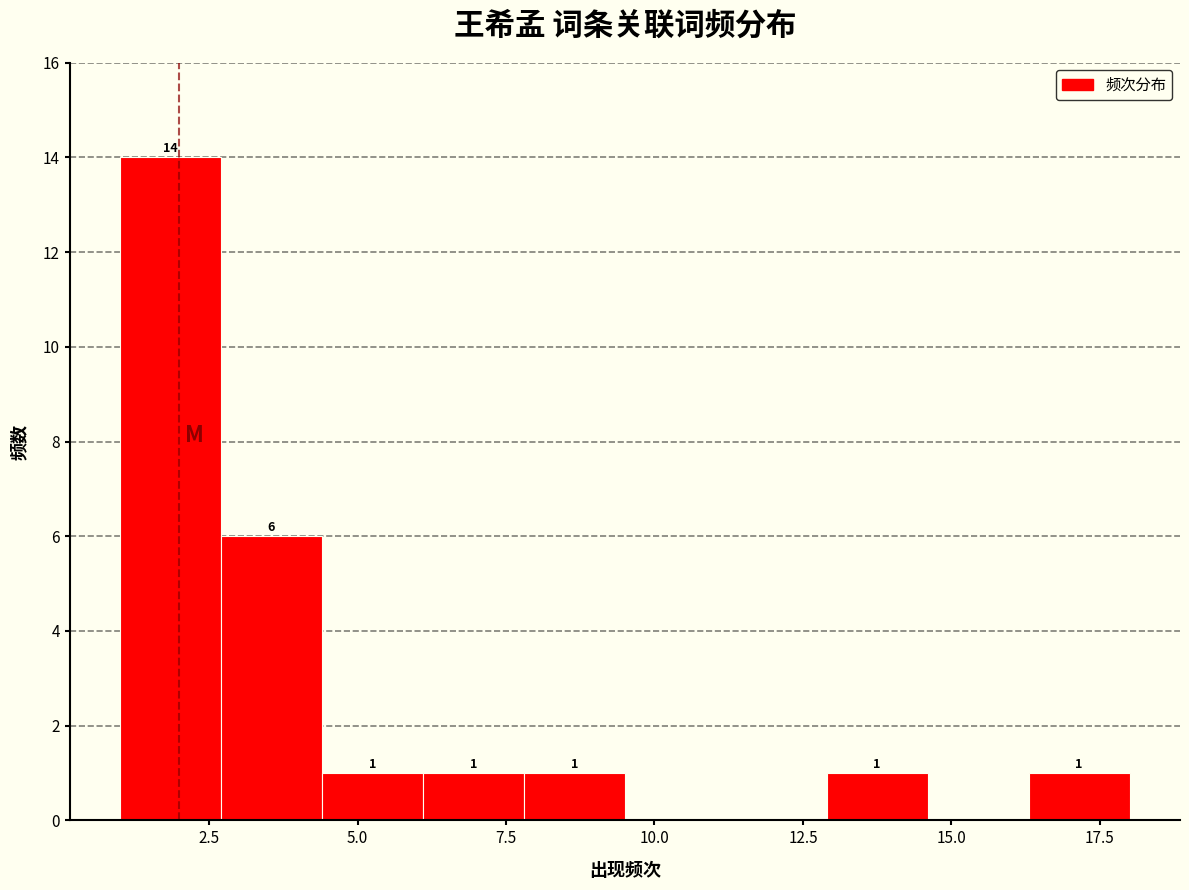

Around what value on the x-axis is the tallest bar? Give the approximate position of its centre, as read against the axis.

2.0